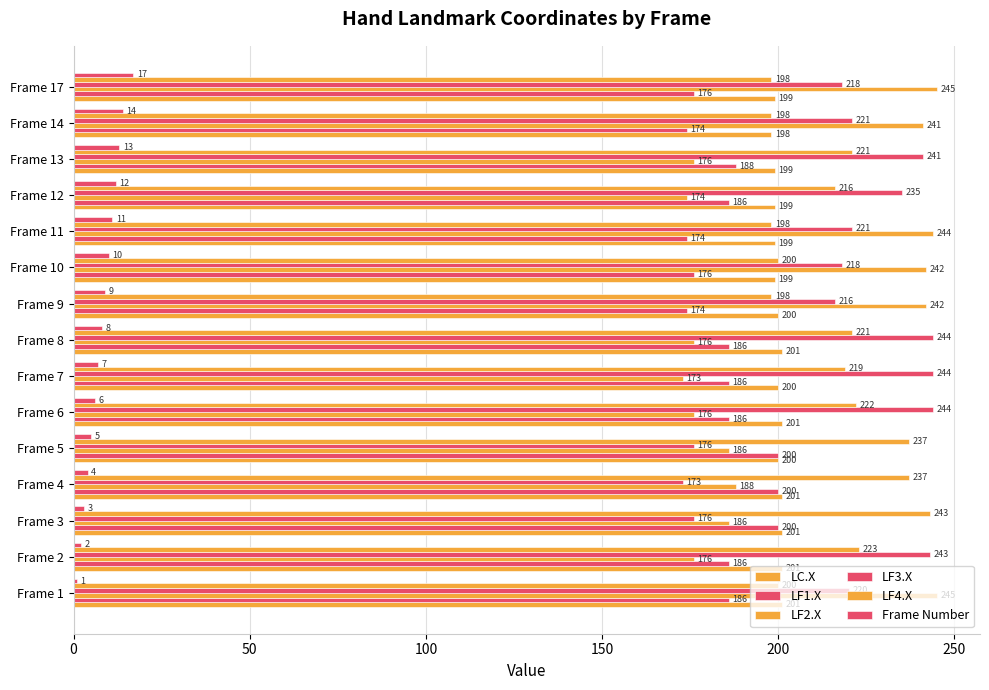

How many data points in Frame Number are less than 8?

7